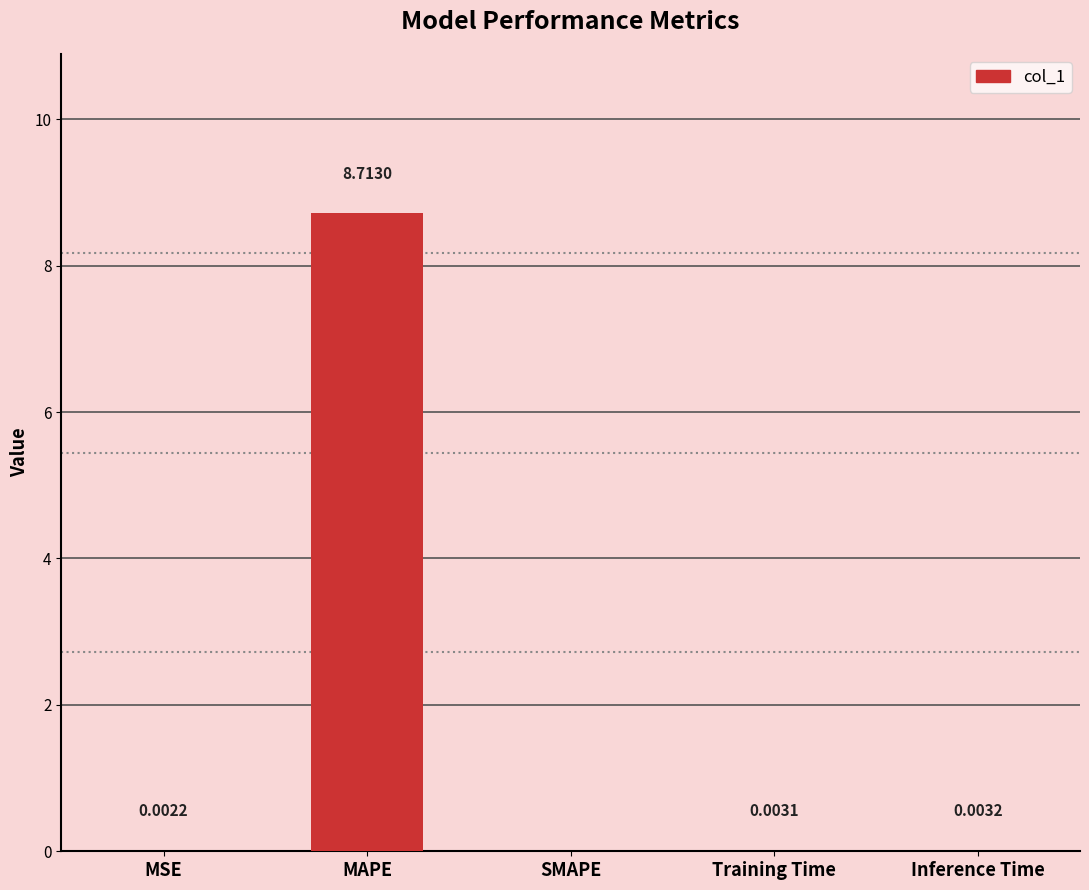

Which category has the highest value across all series?

MAPE